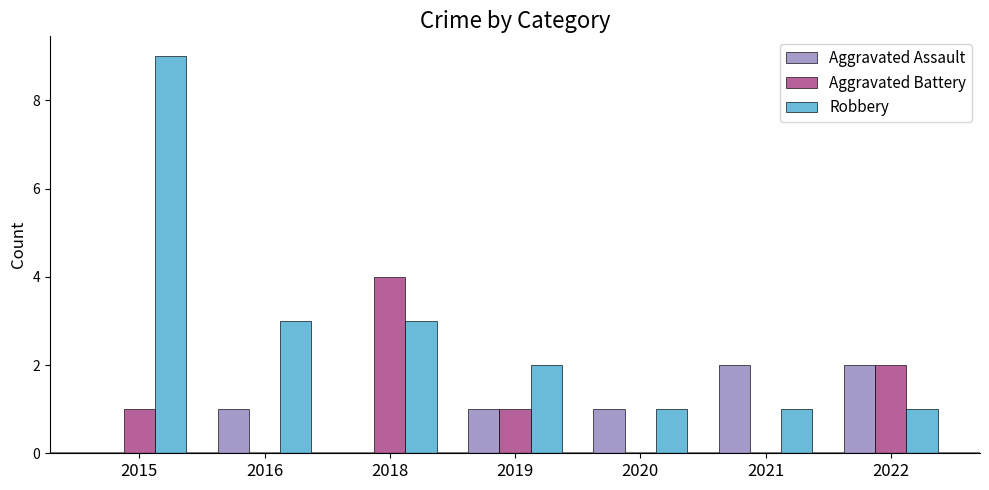

Which series has the largest total across all categories?

Robbery